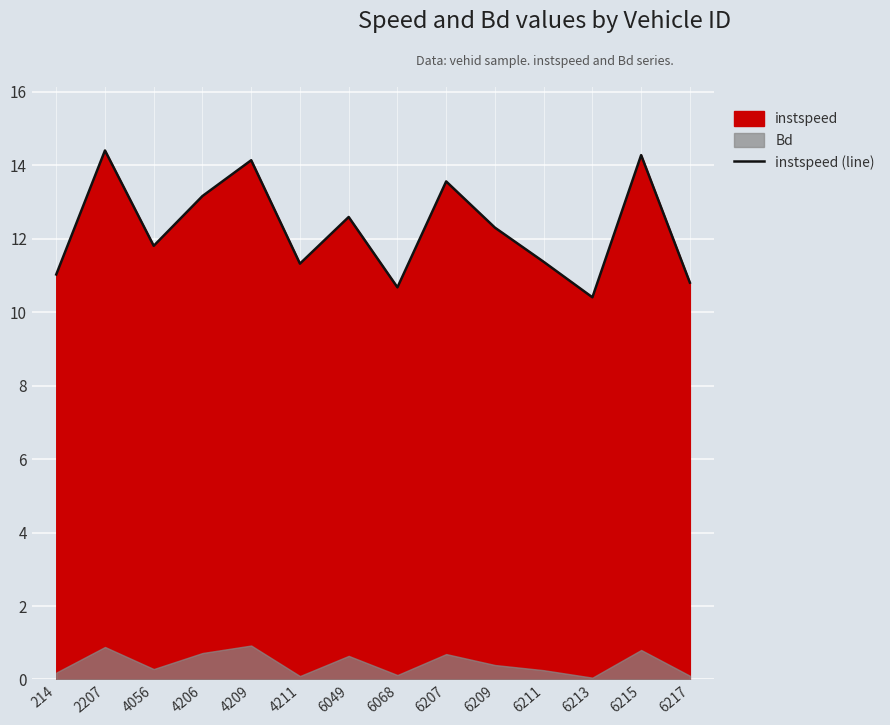

Which category has the lowest value across all series?

6213